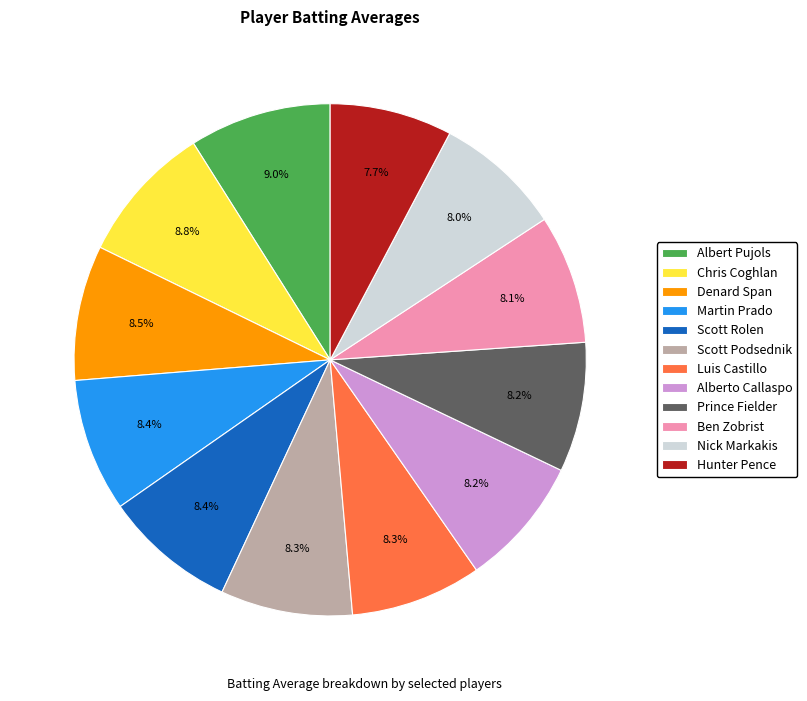

To the nearest percent, what percentage of the pie is Chris Coghlan?

9%